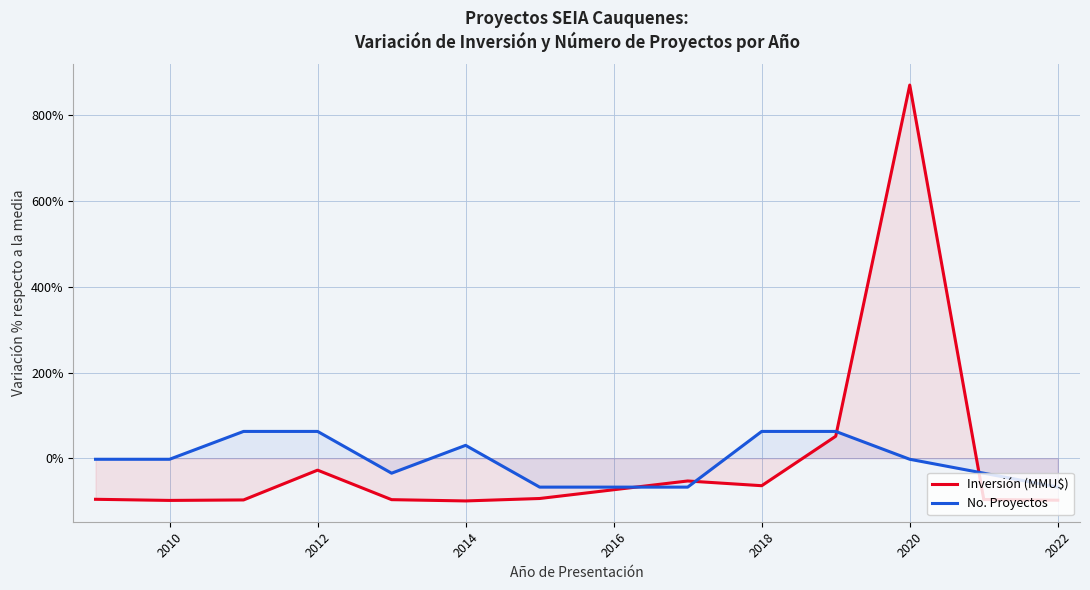

Reading left to right, what are all the values shown in this chart?

Inversión (MMU$): -95.9	-98.5	-97.4	-27.9	-96.7	-99.7	-94.1	-53.2	-64.2	51.2	870.8	-96.4	-98.0
No. Proyectos: -2.5	-2.5	62.5	62.5	-35.0	30.0	-67.5	-67.5	62.5	62.5	-2.5	-35.0	-67.5